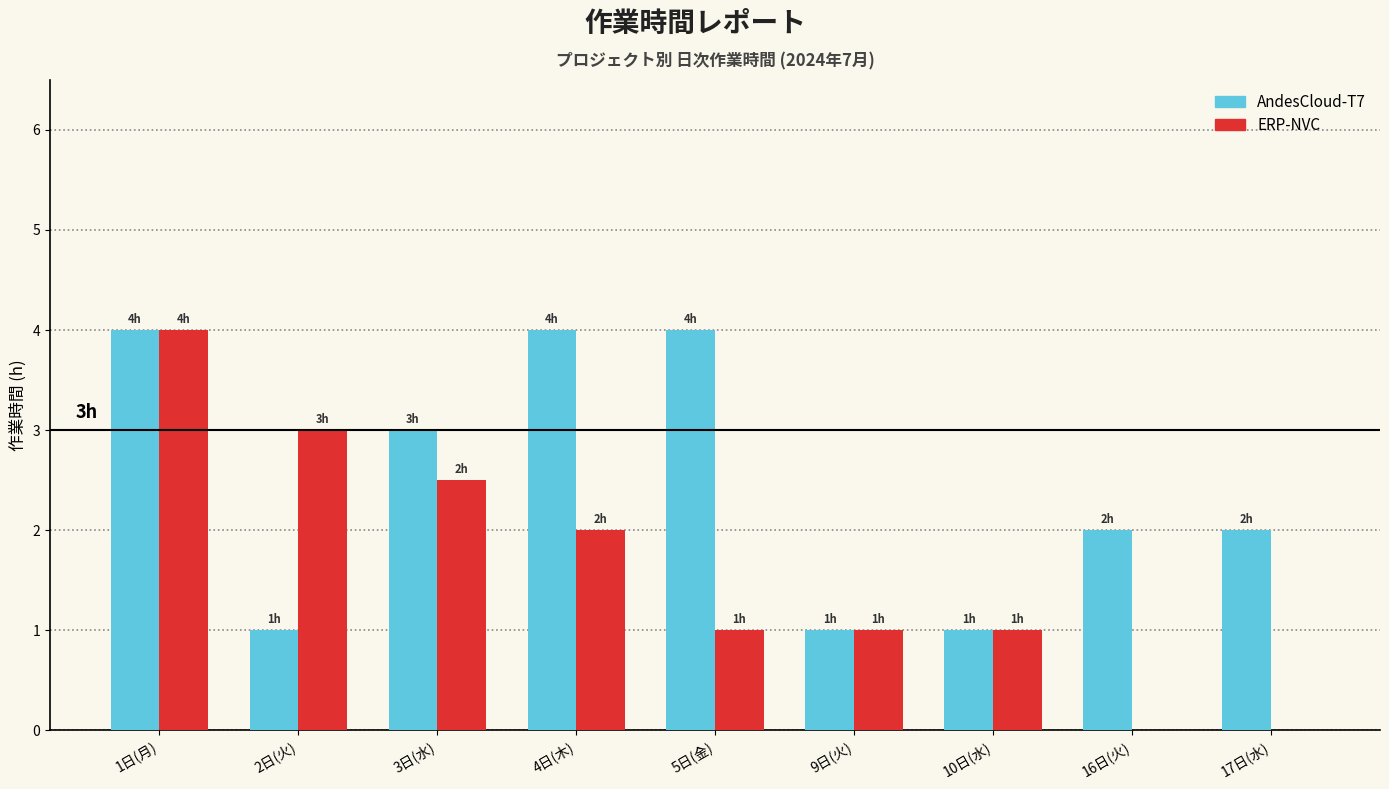

Which series changed the most between 4日(木) and 9日(火)?

AndesCloud-T7